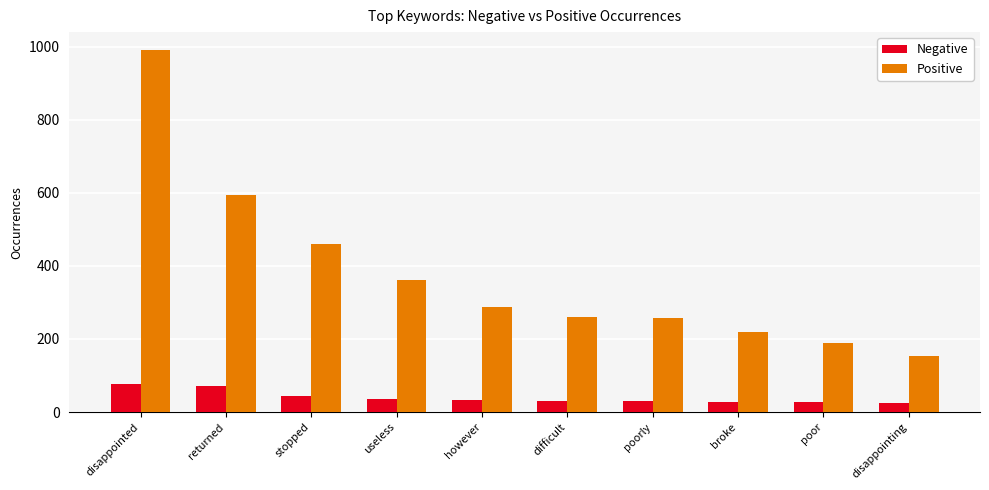

What is the difference between the second highest and second lowest values in the Positive series?

406